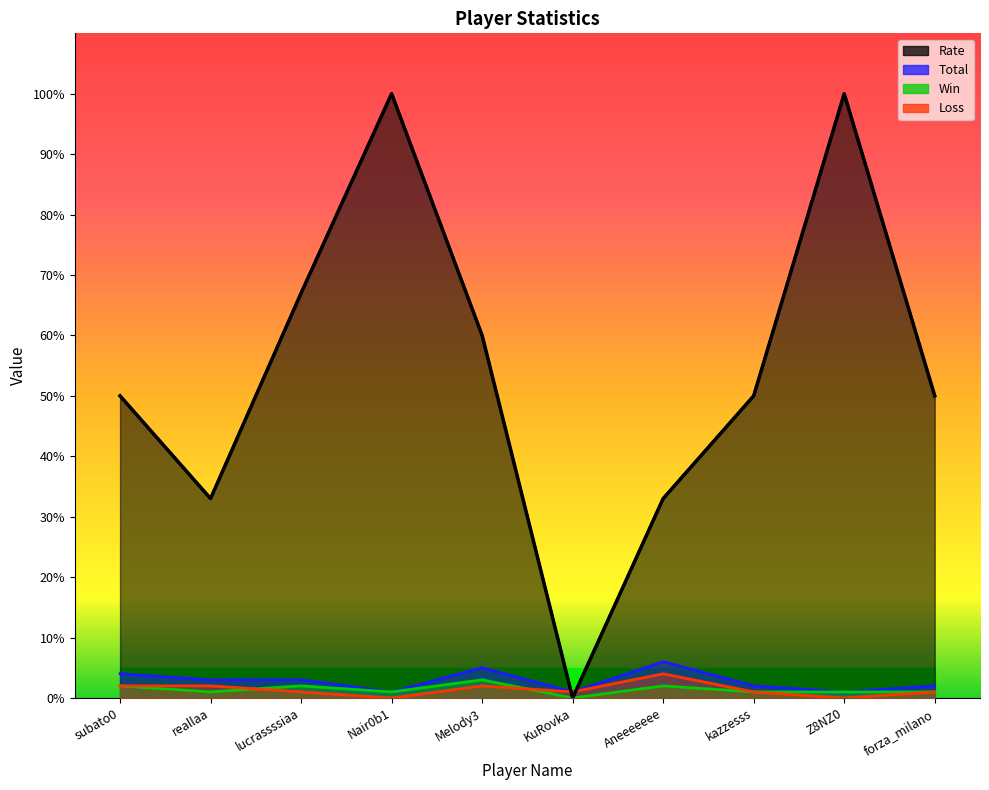

At which label does Win first exceed 1?

subato0